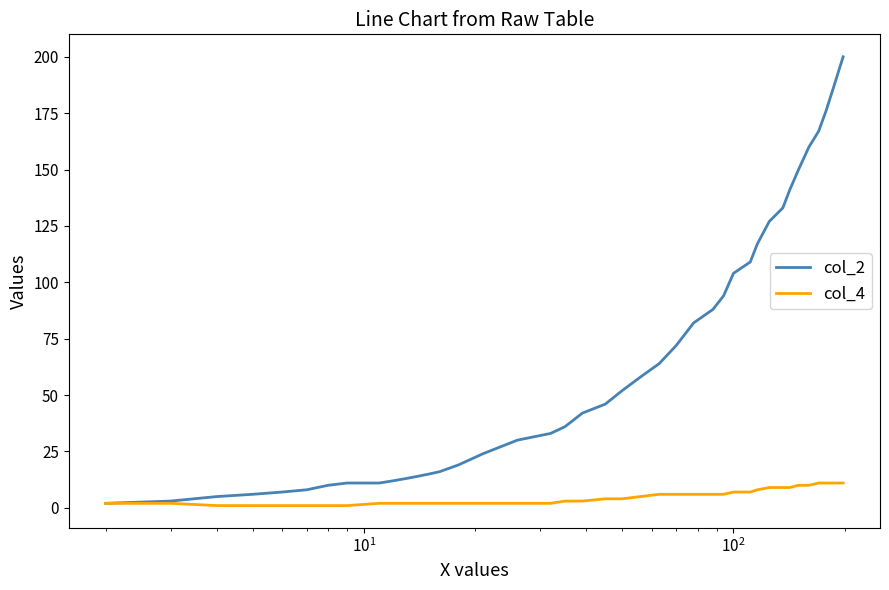

Which series has the largest total across all categories?

col_2